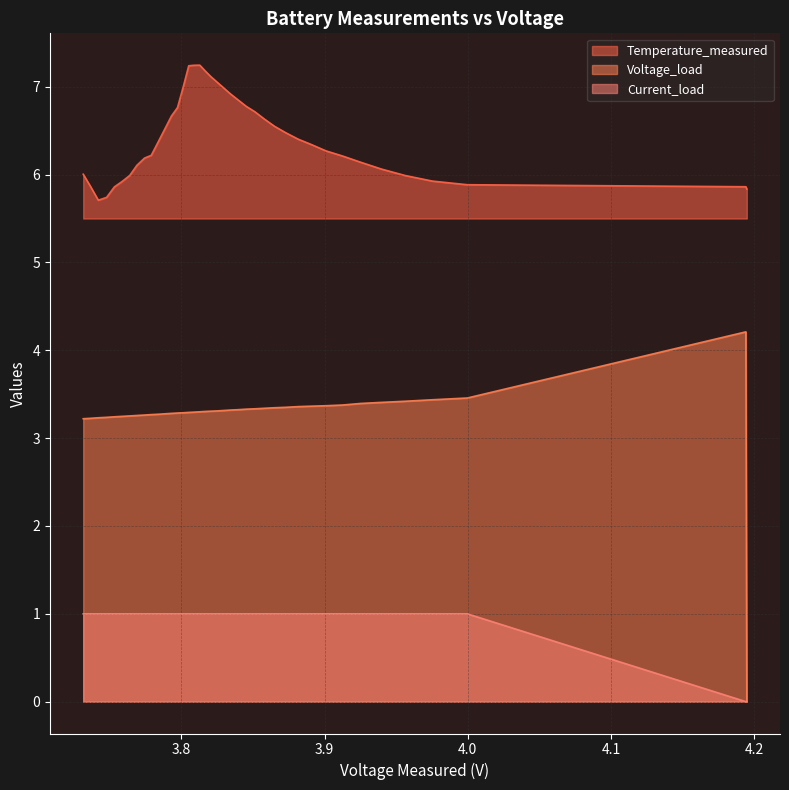

What is the total value across all series at 19?

11.4